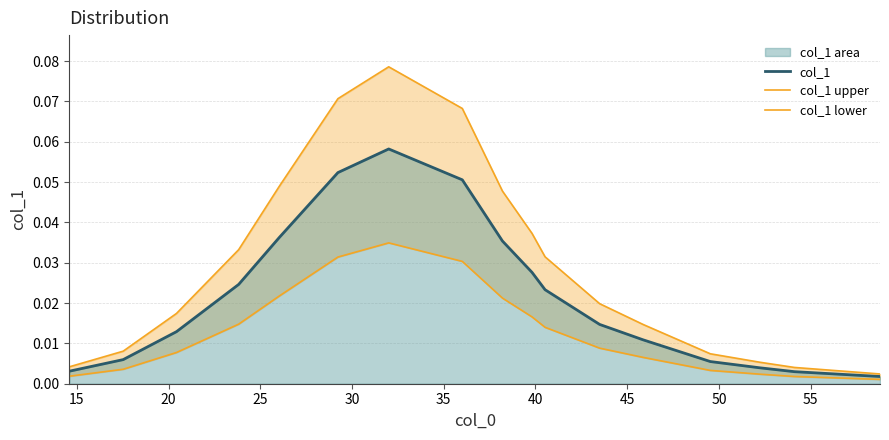

Is the value of col_1 at 12 greater than the value of col_1 lower at 40?

No